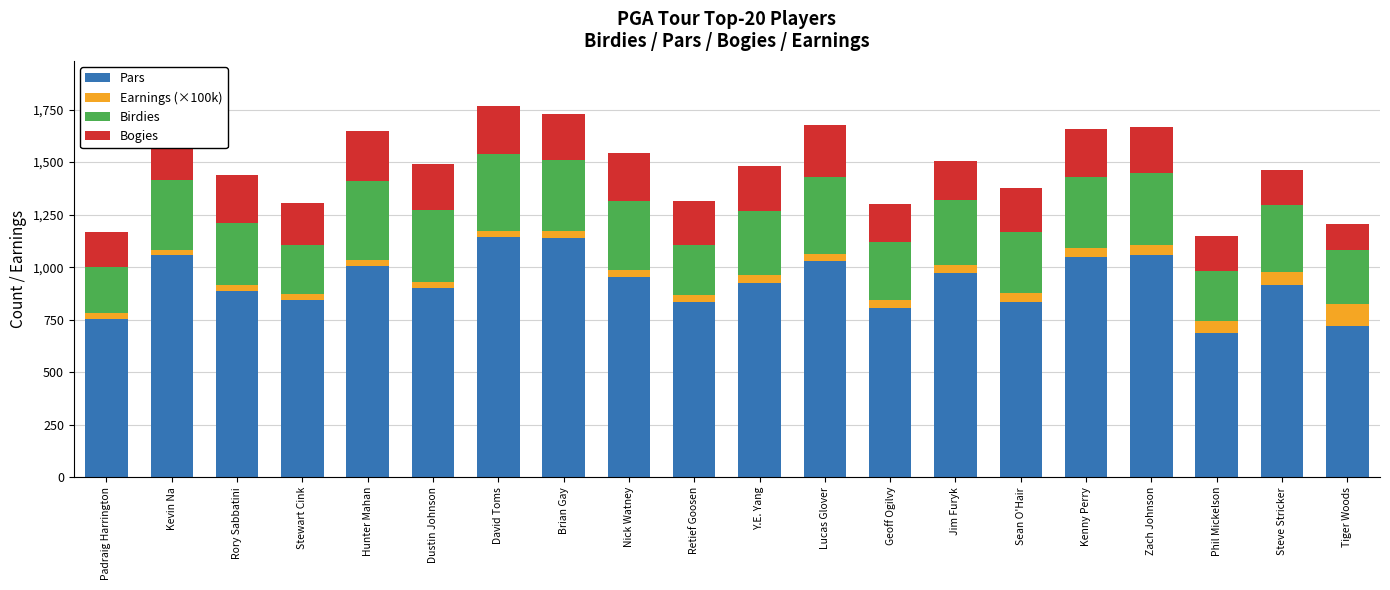

What is the maximum value for Pars?

1144.0